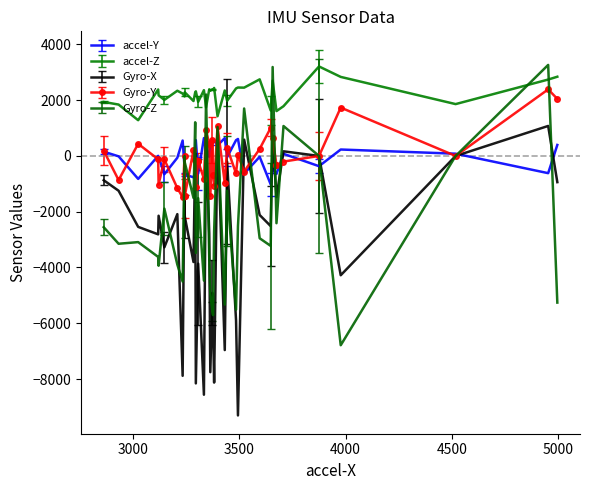

How many data points in Gyro-Z are less than -2522?

20